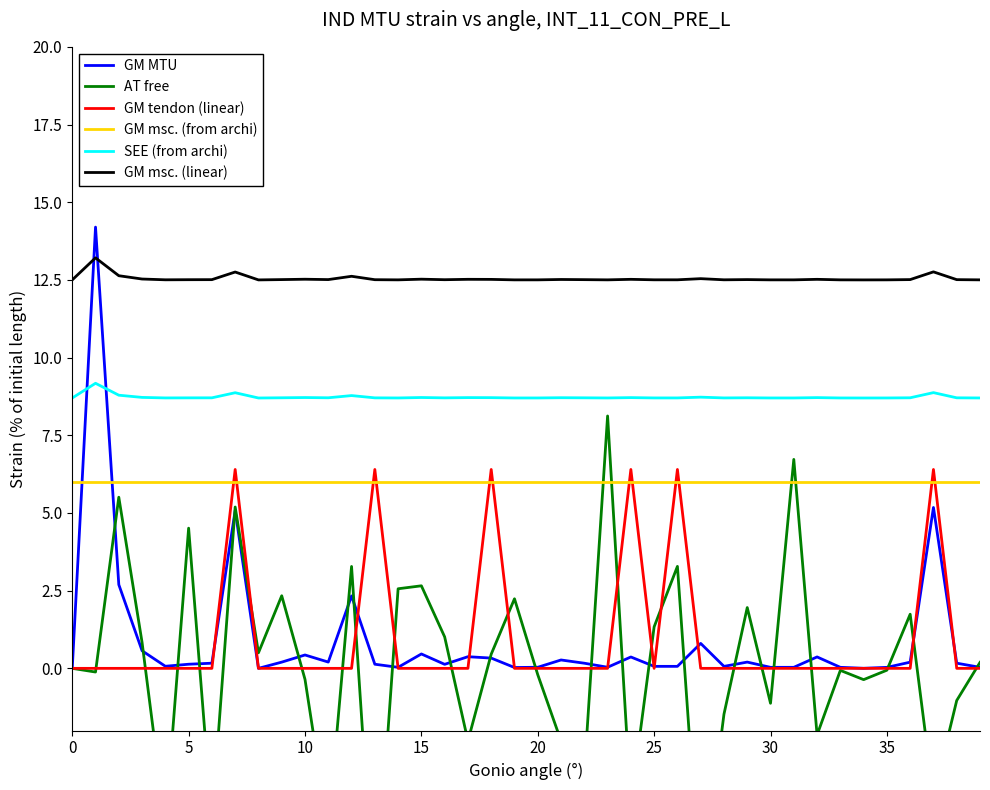

Reading left to right, what are all the values shown in this chart?

GM MTU: 0.0	14.2	2.7	0.6	0.1	0.1	0.2	5.1	0.0	0.2	0.4	0.2	2.3	0.1	0.0	0.5	0.1	0.4	0.3	0.0	0.0	0.3	0.2	0.0	0.4	0.1	0.1	0.8	0.1	0.2	0.0	0.0	0.4	0.0	0.0	0.0	0.2	5.2	0.2	0.0
AT free: 0.0	-0.1	5.5	0.8	-5.0	4.5	-4.9	5.2	0.5	2.3	-0.4	-5.2	3.3	-8.0	2.6	2.7	1.0	-2.3	0.5	2.2	-0.2	-2.3	-3.4	8.1	-4.3	1.3	3.3	-7.3	-1.5	2.0	-1.1	6.7	-2.1	-0.1	-0.4	-0.1	1.7	-4.1	-1.0	0.2
GM tendon (linear): 0.0	0.0	0.0	0.0	0.0	0.0	0.0	6.4	0.0	0.0	0.0	0.0	0.0	6.4	0.0	0.0	0.0	0.0	6.4	0.0	0.0	0.0	0.0	0.0	6.4	0.0	6.4	0.0	0.0	0.0	0.0	0.0	0.0	0.0	0.0	0.0	0.0	6.4	0.0	0.0
GM msc. (from archi): 6.0	6.0	6.0	6.0	6.0	6.0	6.0	6.0	6.0	6.0	6.0	6.0	6.0	6.0	6.0	6.0	6.0	6.0	6.0	6.0	6.0	6.0	6.0	6.0	6.0	6.0	6.0	6.0	6.0	6.0	6.0	6.0	6.0	6.0	6.0	6.0	6.0	6.0	6.0	6.0
SEE (from archi): 8.7	9.2	8.8	8.7	8.7	8.7	8.7	8.9	8.7	8.7	8.7	8.7	8.8	8.7	8.7	8.7	8.7	8.7	8.7	8.7	8.7	8.7	8.7	8.7	8.7	8.7	8.7	8.7	8.7	8.7	8.7	8.7	8.7	8.7	8.7	8.7	8.7	8.9	8.7	8.7
GM msc. (linear): 12.5	13.2	12.6	12.5	12.5	12.5	12.5	12.8	12.5	12.5	12.5	12.5	12.6	12.5	12.5	12.5	12.5	12.5	12.5	12.5	12.5	12.5	12.5	12.5	12.5	12.5	12.5	12.5	12.5	12.5	12.5	12.5	12.5	12.5	12.5	12.5	12.5	12.8	12.5	12.5